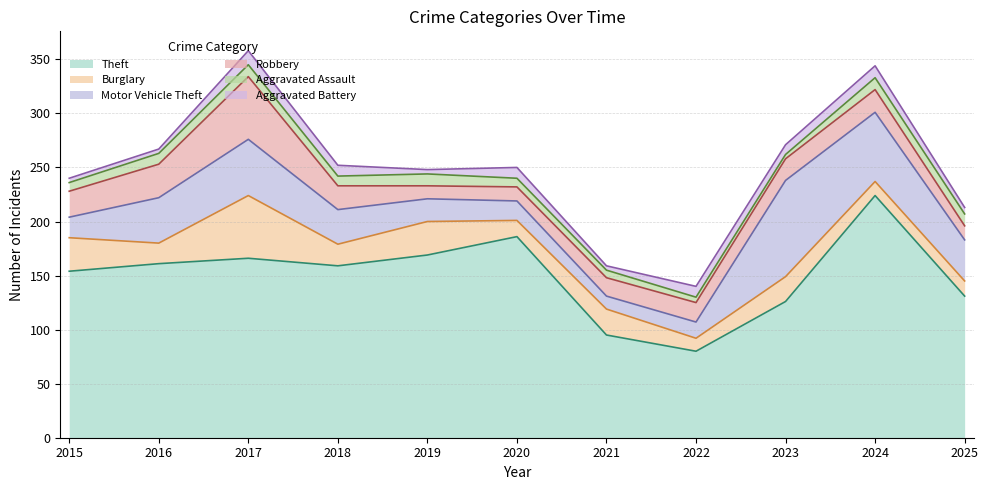

True or false: Theft and Motor Vehicle Theft cross at least once.

False